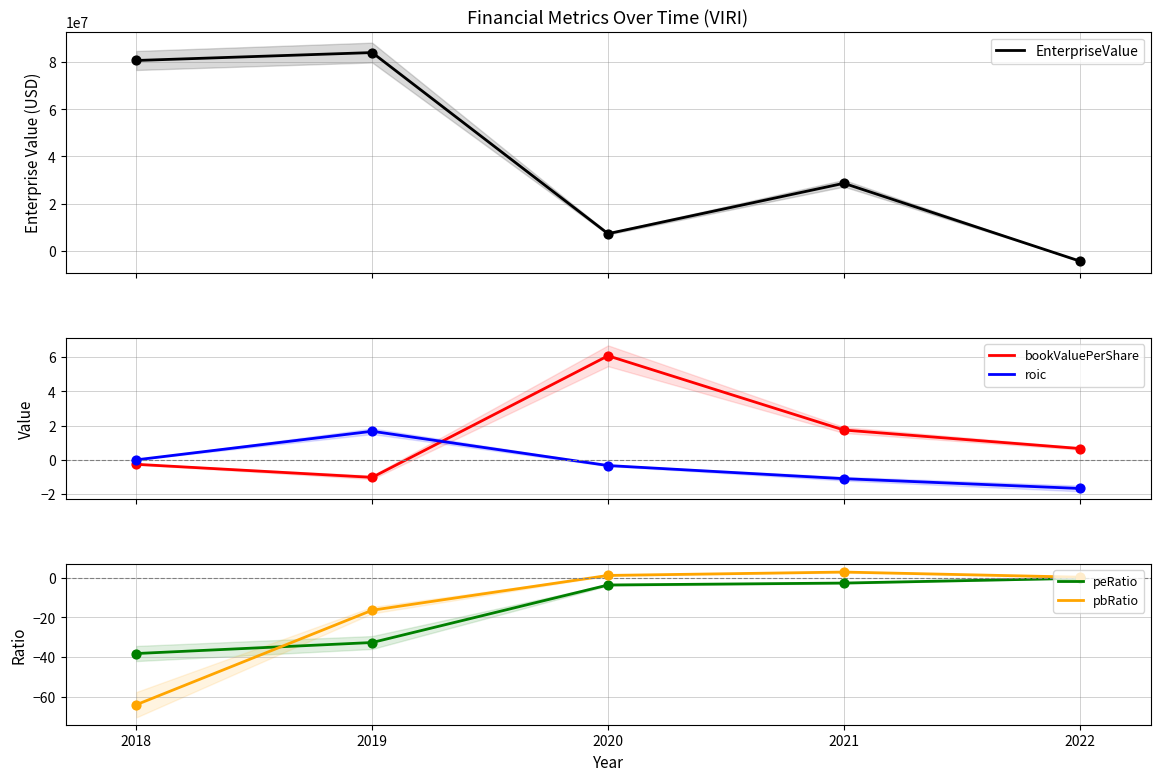

Which series contains the highest Y value?

EnterpriseValue